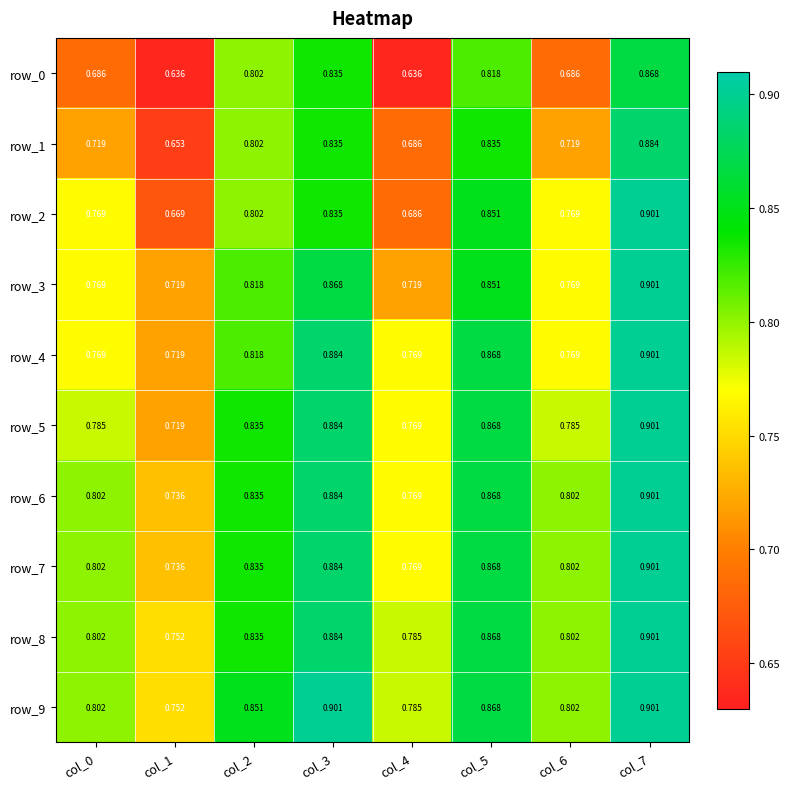

Is the value of row_4 at col_5 greater than the value of row_9 at col_3?

No